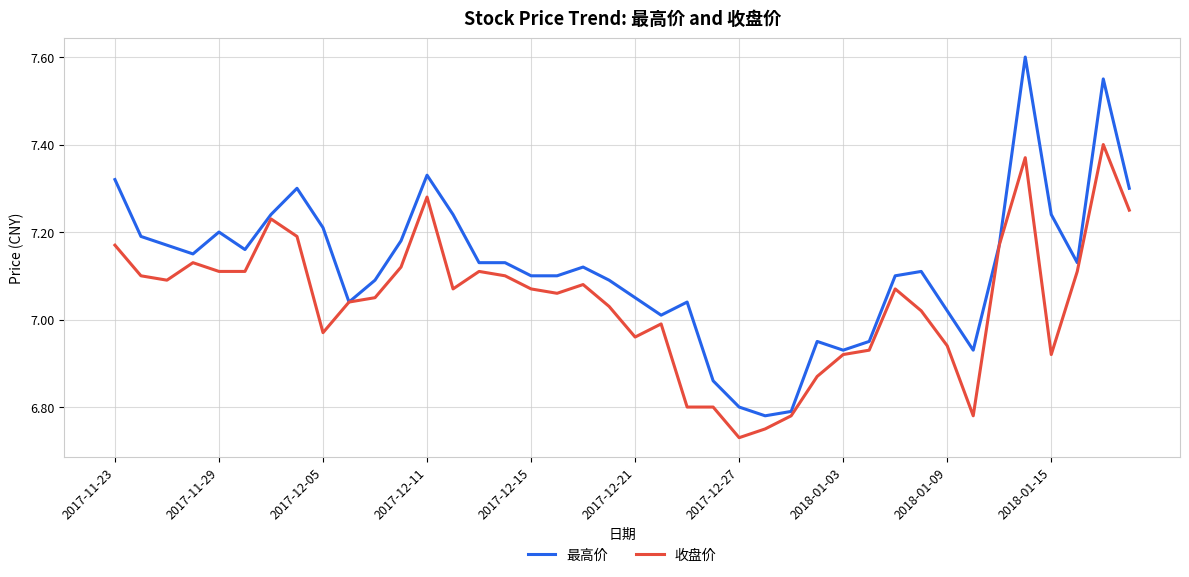

Which series has the largest range (max minus min)?

最高价